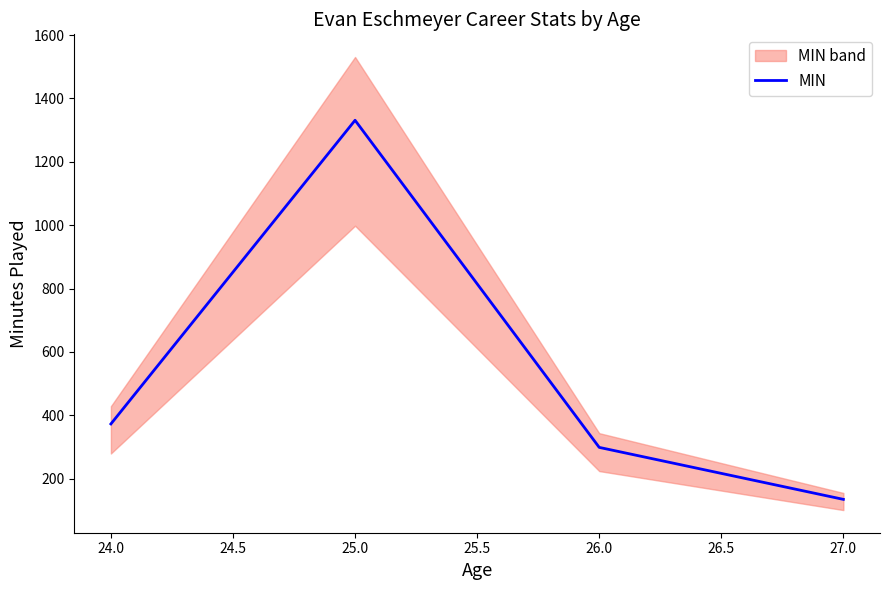

Where is the first local maximum for MIN?

25.0